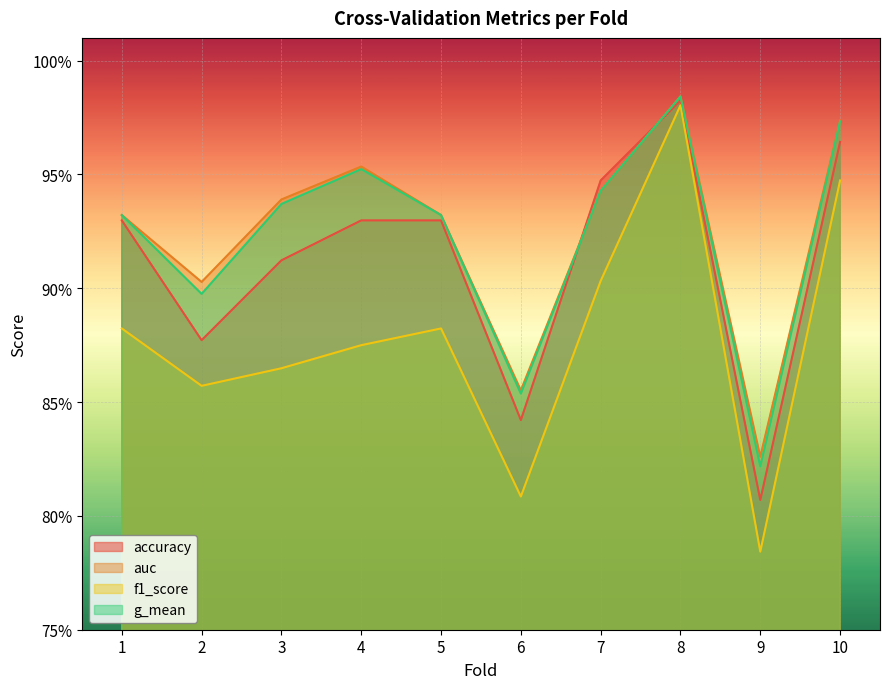

What are all the series names shown in the legend?

accuracy, auc, f1_score, g_mean